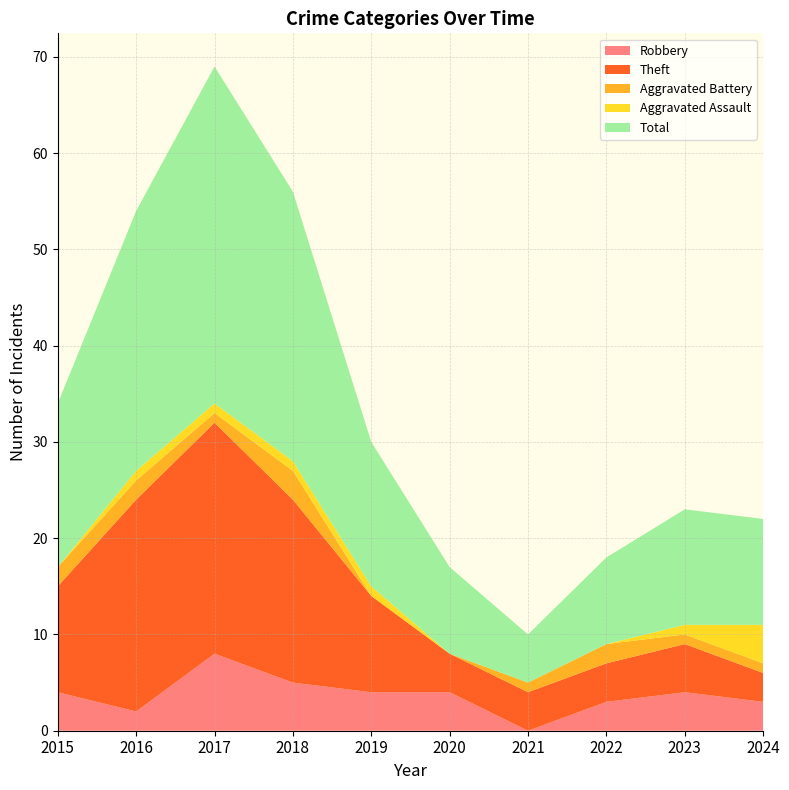

Reading left to right, transcribe all the data shown in this chart.

Robbery: 4	2	8	5	4	4	0	3	4	3
Theft: 11	22	24	19	10	4	4	4	5	3
Aggravated Battery: 2	2	1	3	0	0	1	2	1	1
Aggravated Assault: 0	1	1	1	1	0	0	0	1	4
Total: 17	27	35	28	15	9	5	9	12	11